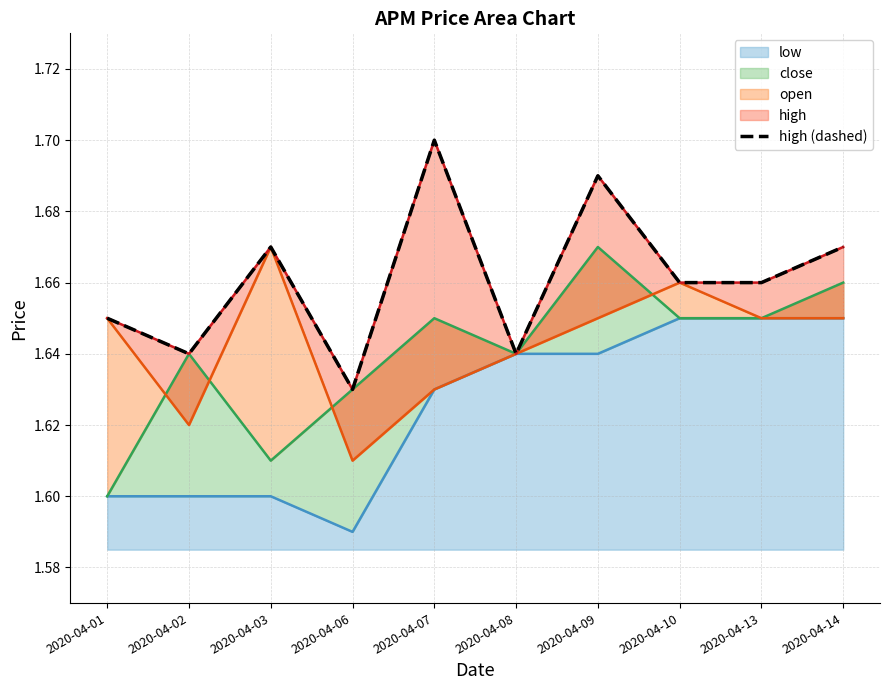

Reading left to right, what are all the values shown in this chart?

1.6	1.6	1.7	1.6	1.7	1.6	1.7	1.7	1.7	1.7